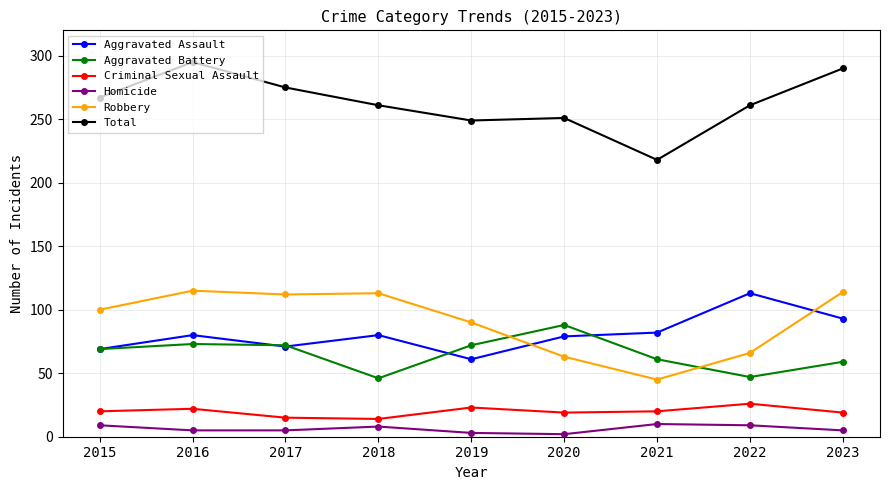

At which label does Criminal Sexual Assault reach its peak?

2022